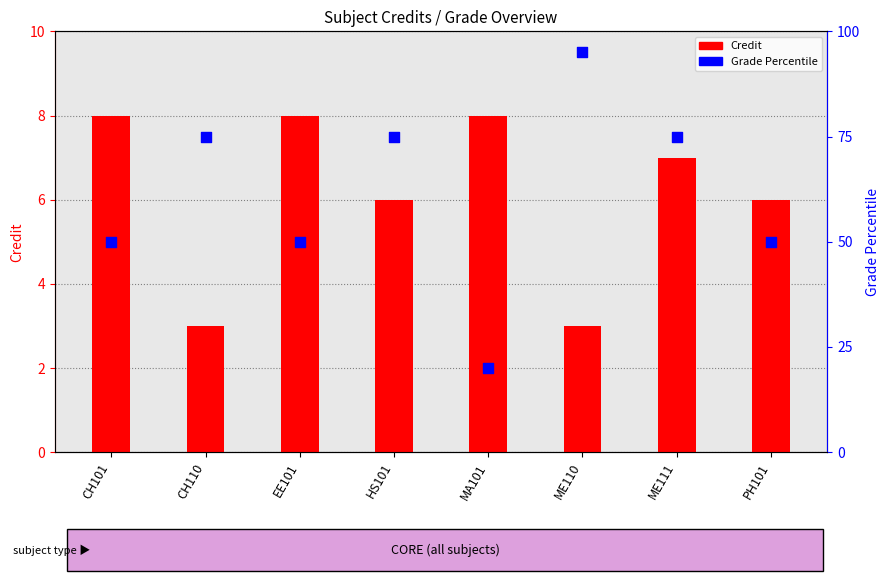

At which category is the sum across all series the highest?

ME110